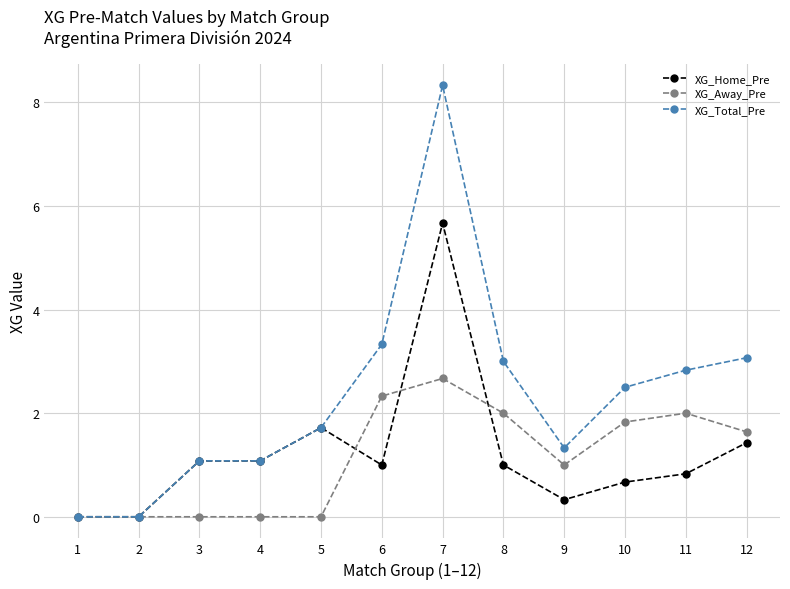

Does the chart display data point markers on the line(s)?

Yes